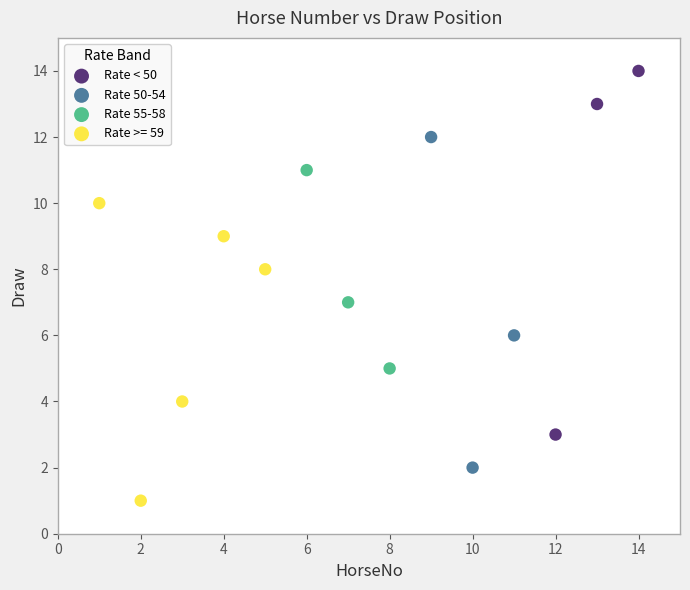

Which series reaches the minimum Y coordinate?

Rate >= 59